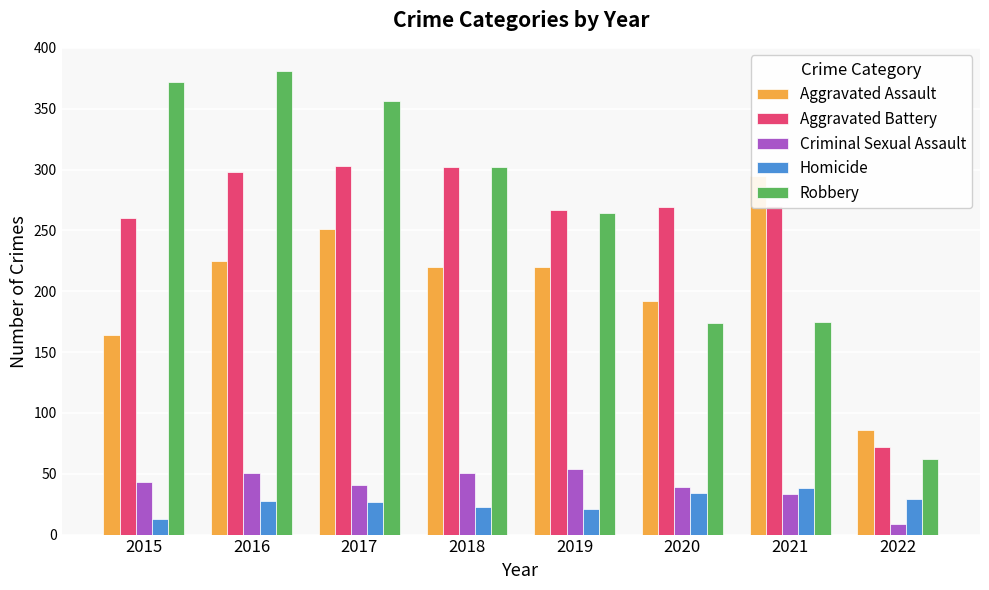

Count the number of data series in this chart.

5